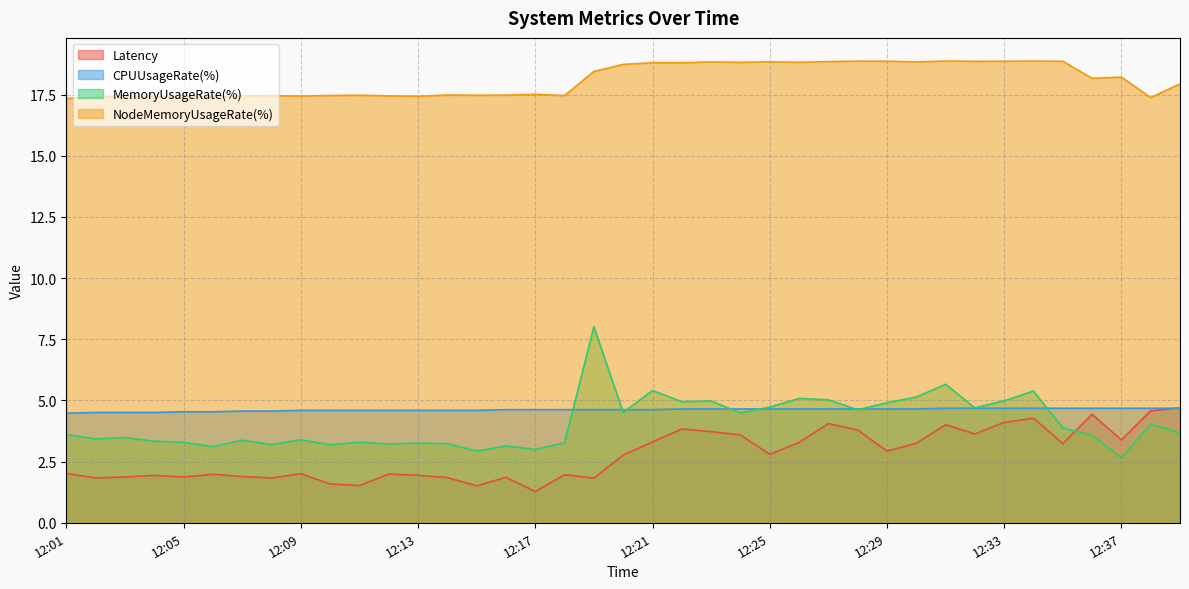

The value of MemoryUsageRate(%) at 12:38 is 1.4. True or false?

False